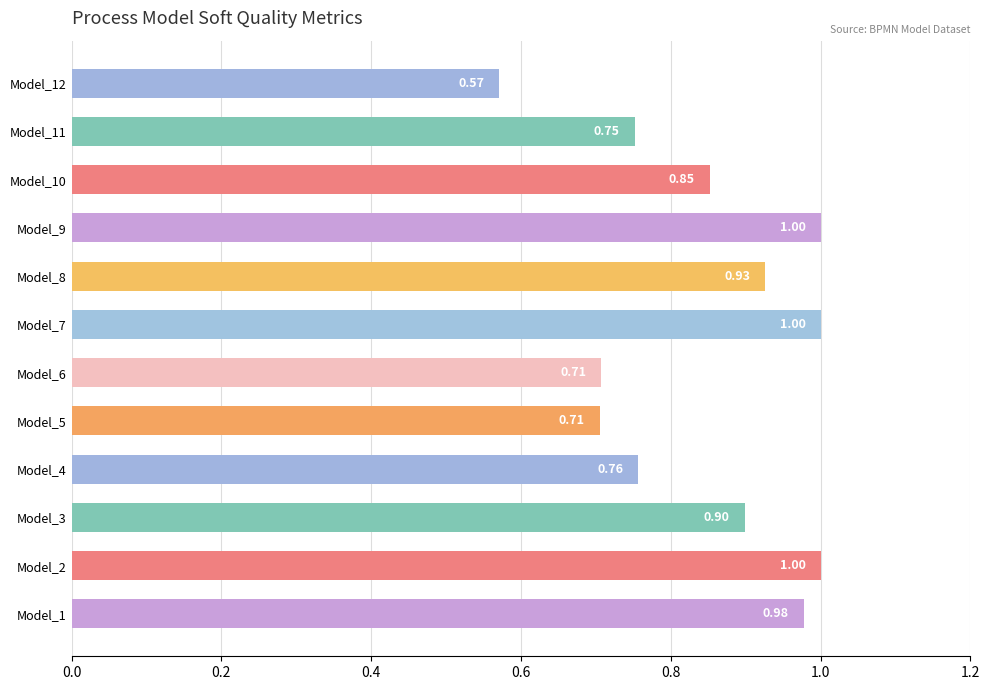

What is the maximum value shown in the chart?

1.0